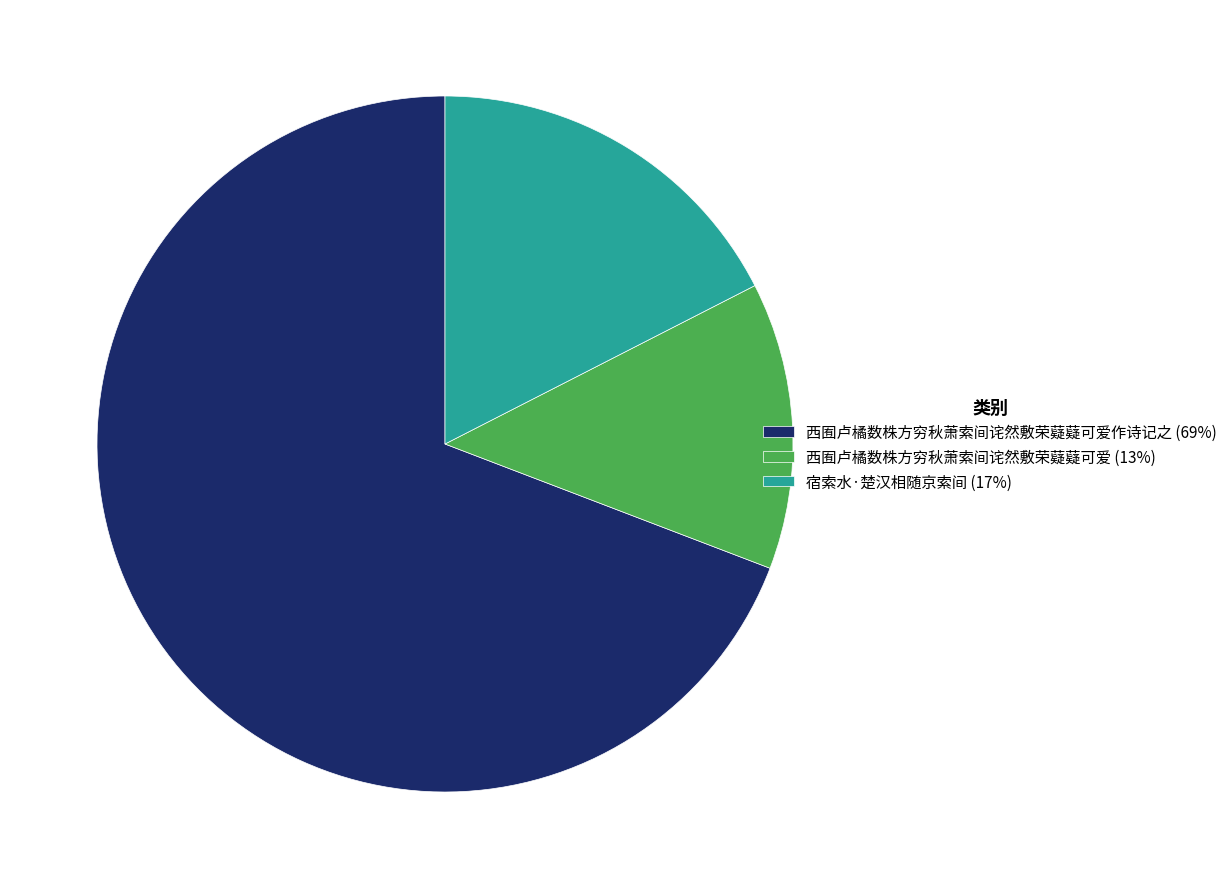

True or false: 西囿卢橘数株方穷秋萧索间诧然敷荣薿薿可爱 (13%) accounts for 7% of the total.

False